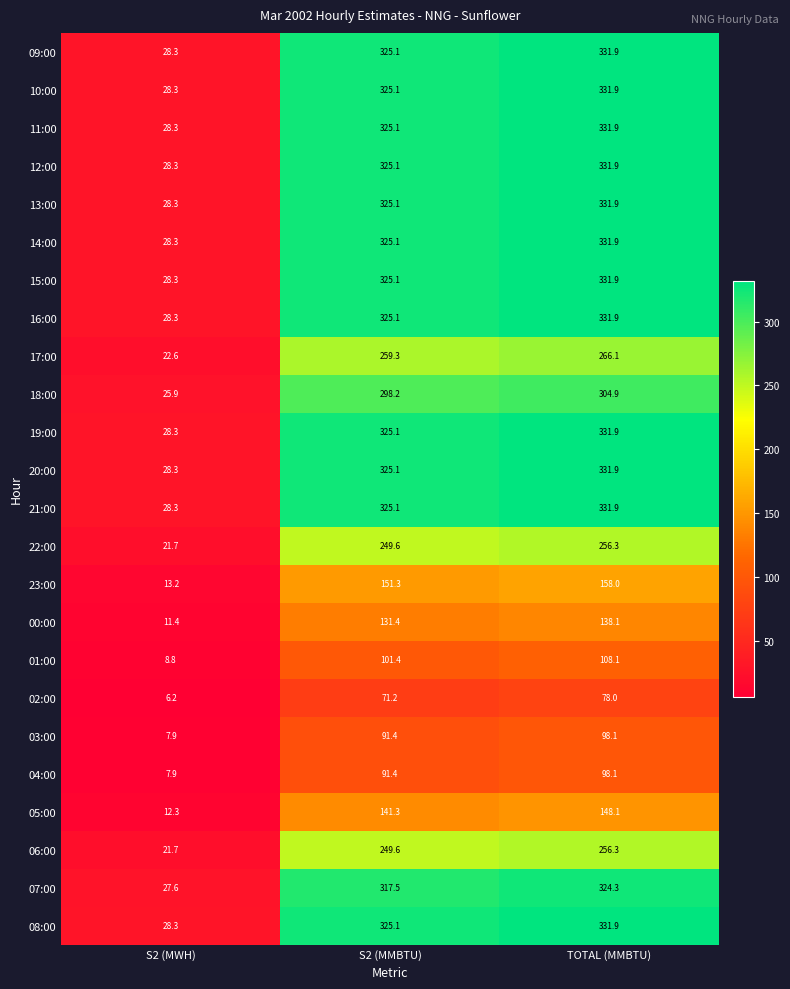

Is it true that 21:00 equals 28.3 at S2 (MWH)?

True